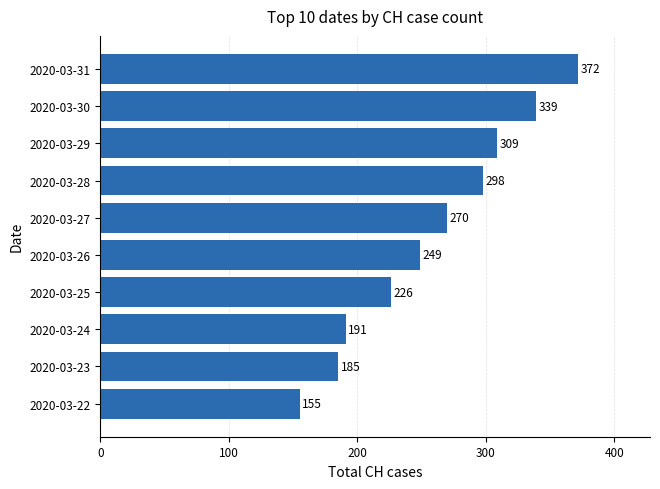

Does the chart contain stacked bars?

No